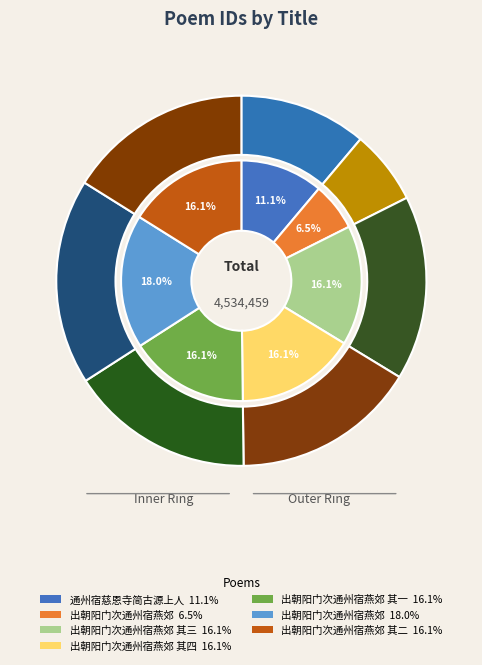

Count the number of slices in the pie.

7